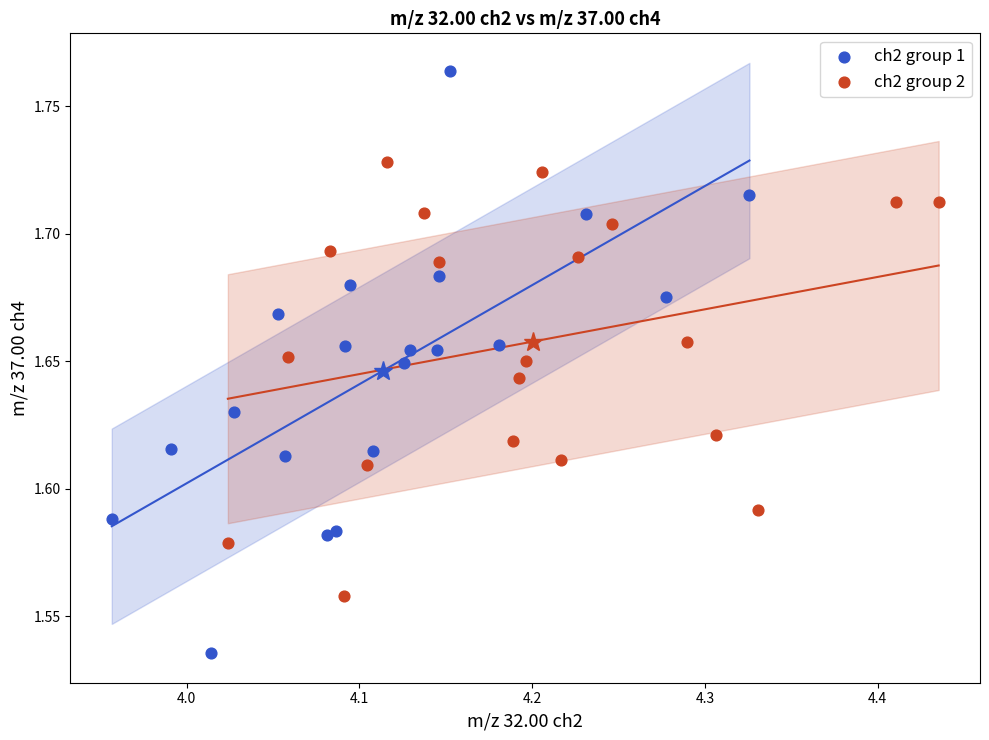

Which series contains the lowest Y value?

ch2 group 1